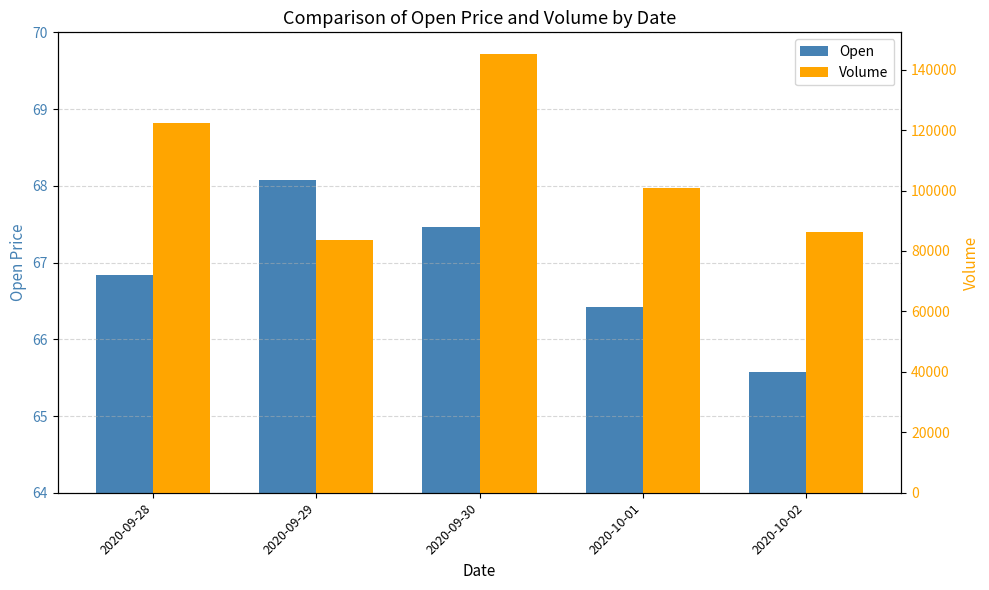

At which category is the sum across all series the highest?

2020-09-30